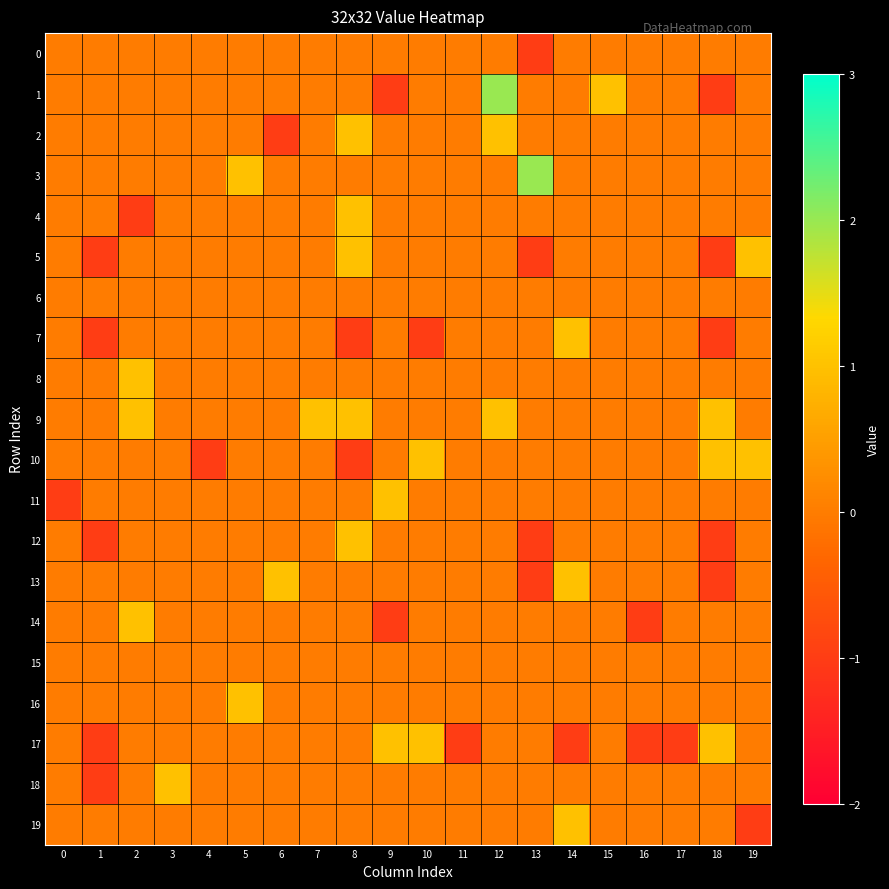

At how many categories does at least one series exceed 0?

14